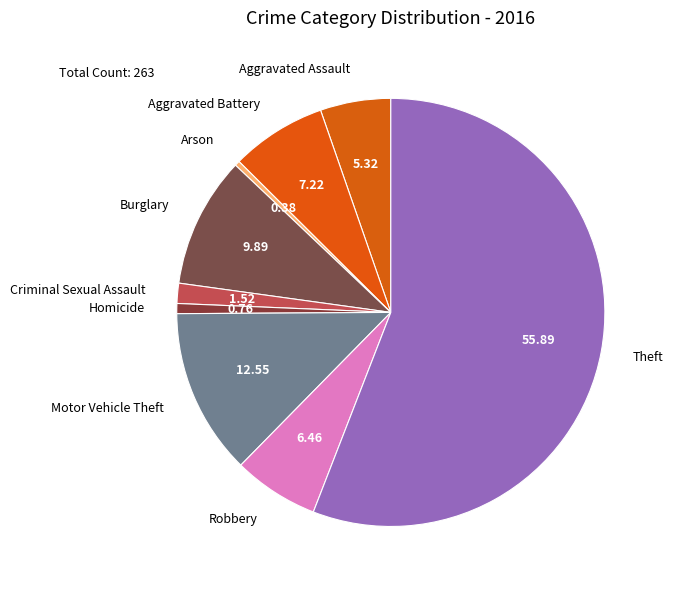

Which has a higher value, Motor Vehicle Theft or Aggravated Battery?

Motor Vehicle Theft